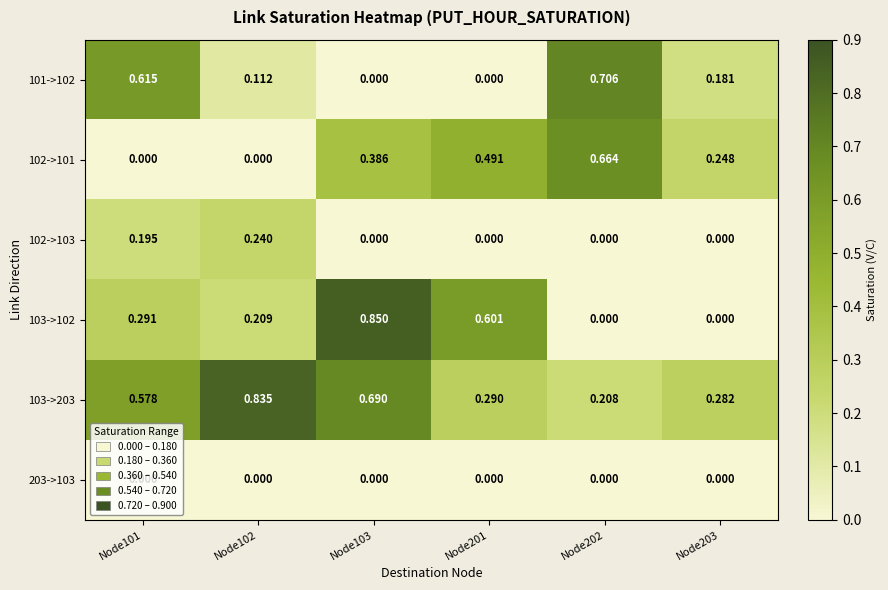

Is the value of 103->102 at Node201 greater than the value of 102->101 at Node102?

Yes